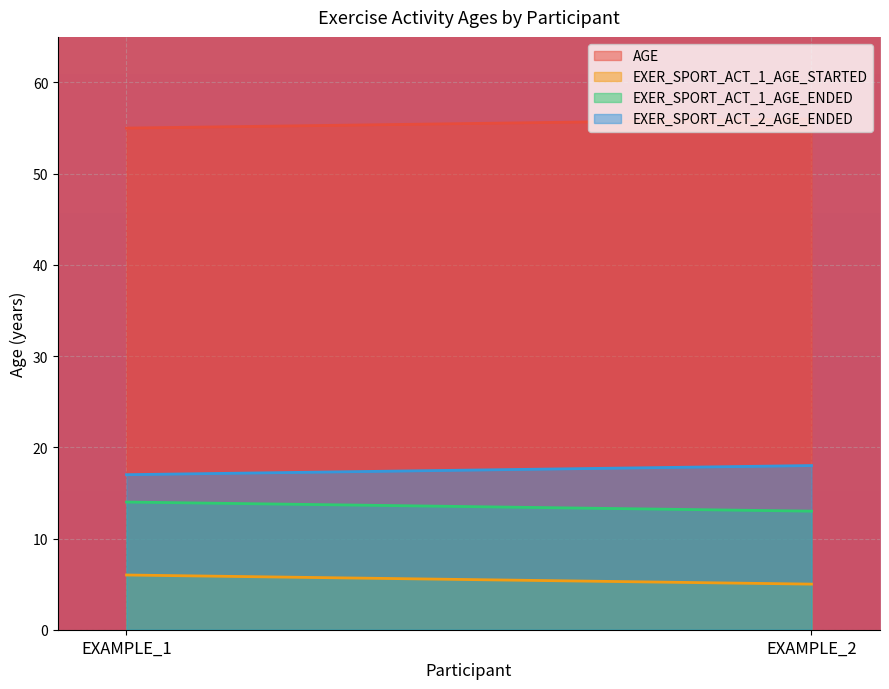

The EXER_SPORT_ACT_1_AGE_ENDED series shows 14 at EXAMPLE_1. True or false?

True